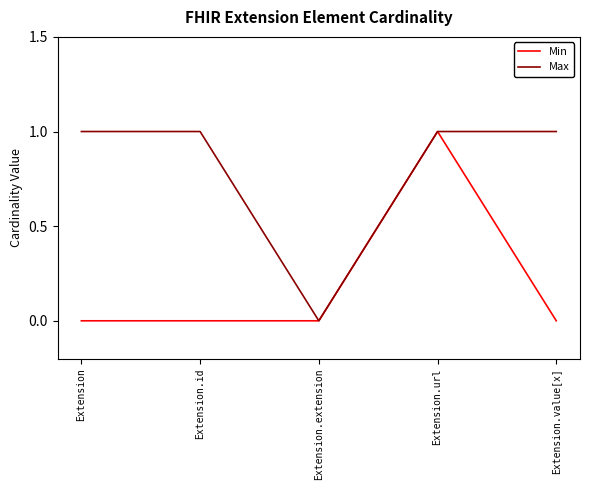

What position from the right is Extension.id?

4